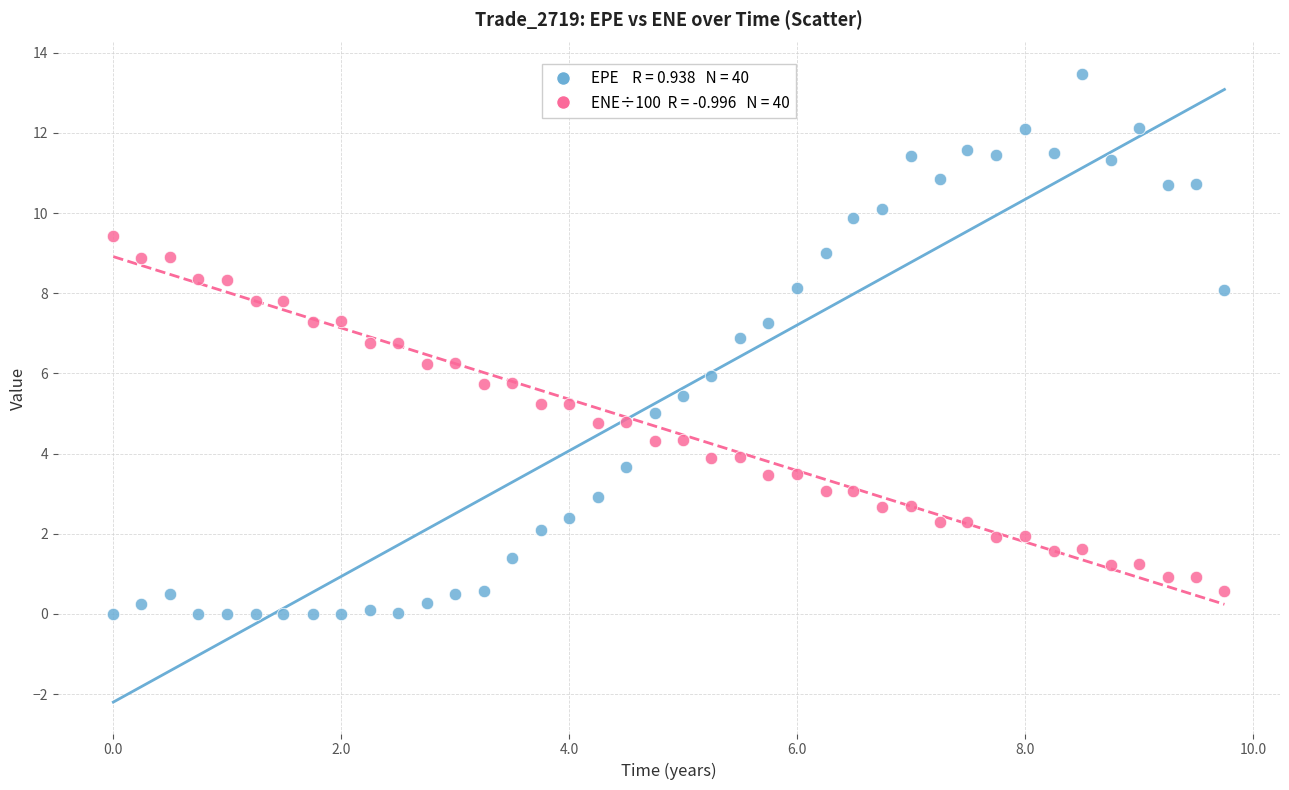

Across all data points, what is the range of X values (max minus min)?

9.7